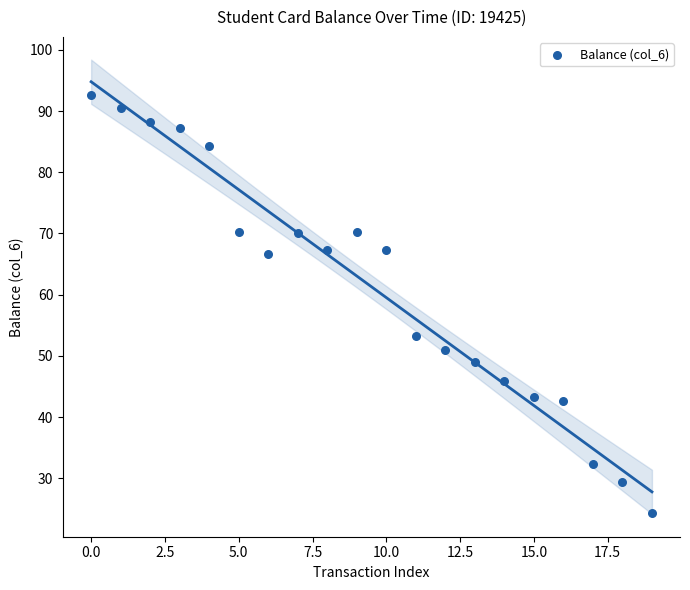

What is the range of Y values (max minus min)?

68.2